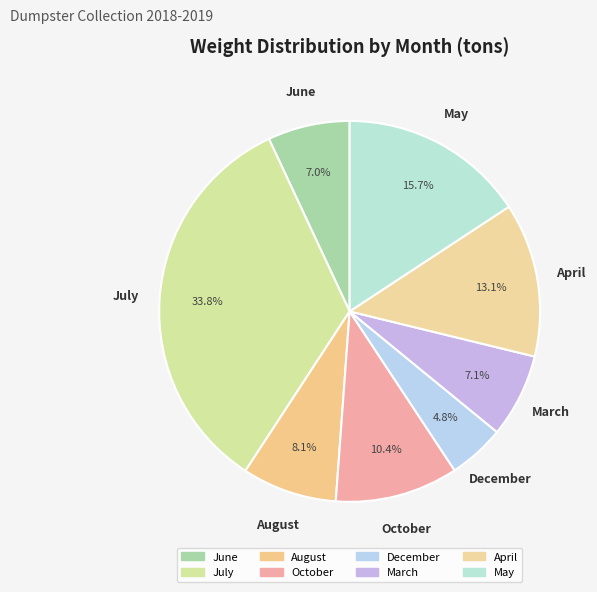

Count the number of slices in the pie.

8